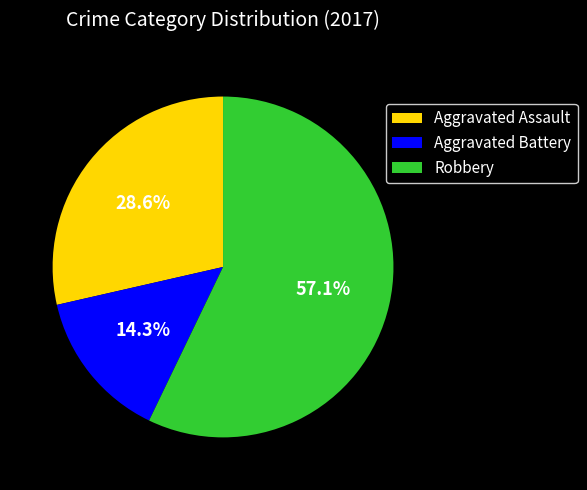

The Aggravated Assault slice represents 29% of the pie. True or false?

True